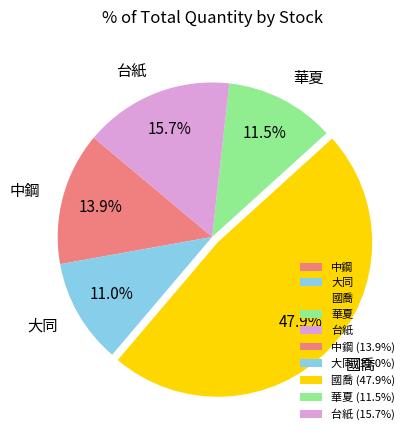

To the nearest percent, what is the combined percentage of 大同 and 中鋼?

25%